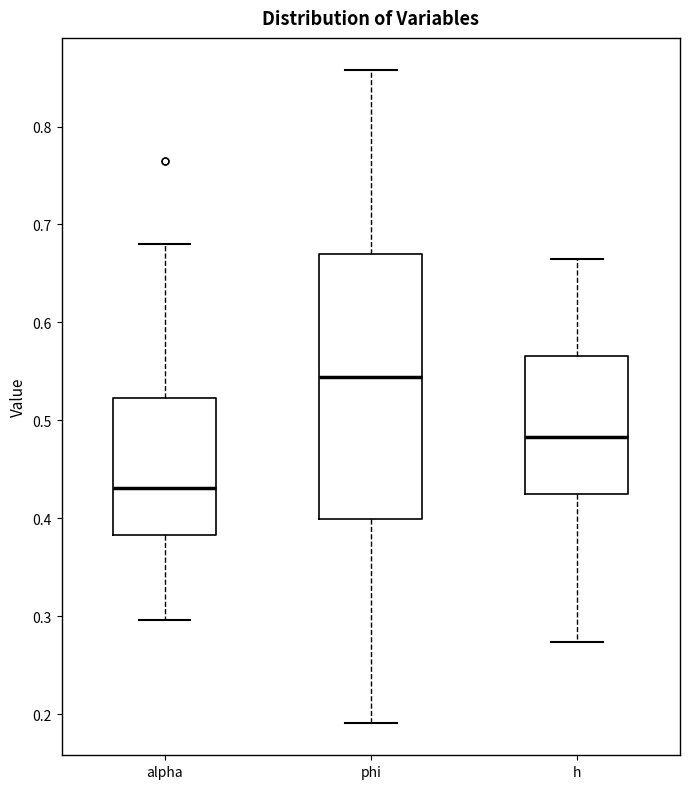

Where does the upper whisker of the box for phi end on the y-axis? The values are not printed on the chart, so give them approximately, as read against the axis.

0.86